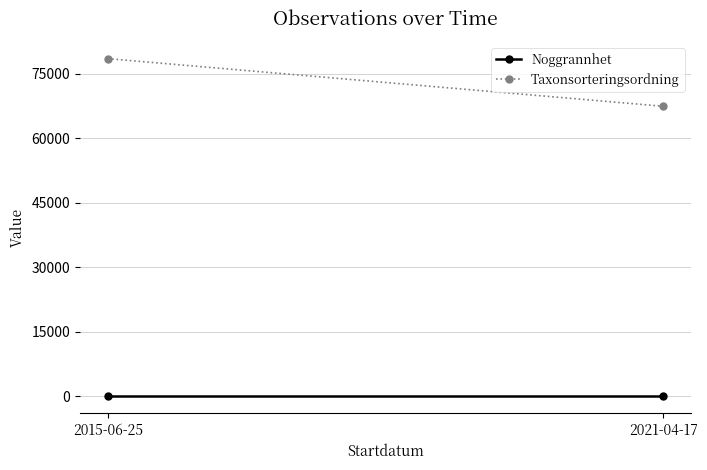

How many data points does each series have?

2